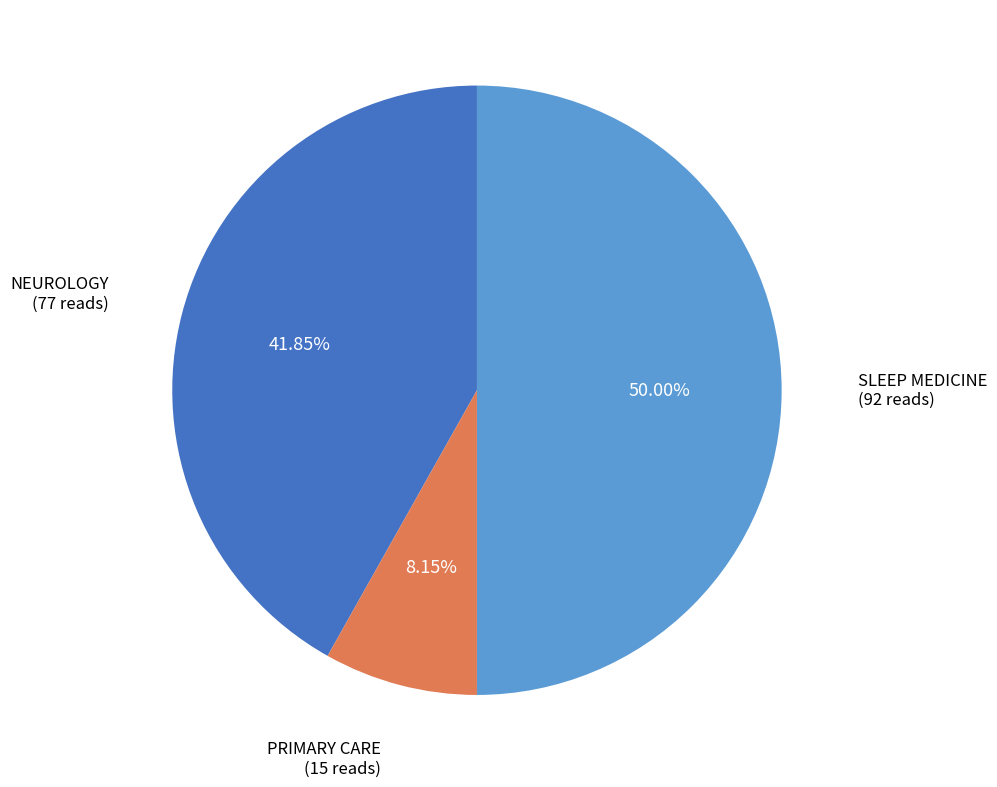

How many segments does this pie chart have?

3